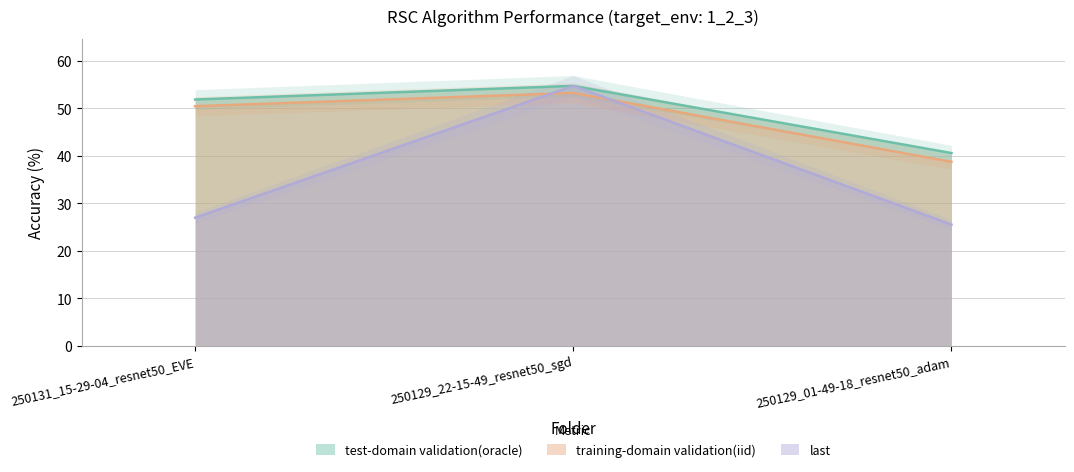

Where is test-domain validation(oracle) nearest to the value 47?

250131_15-29-04_resnet50_EVE